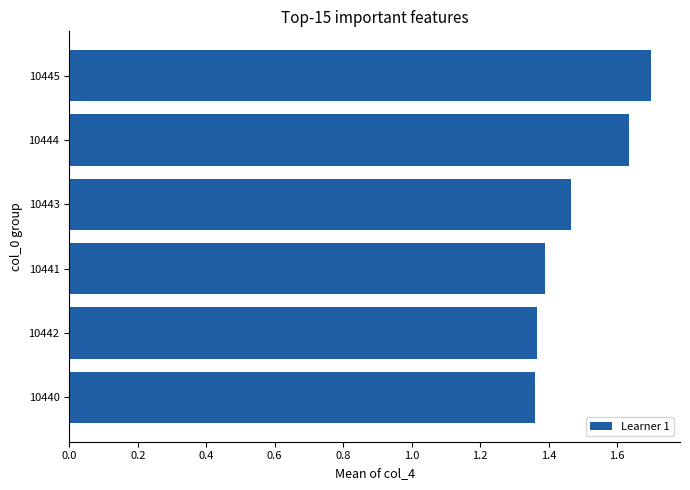

The value at 10440 is 1.4. True or false?

True